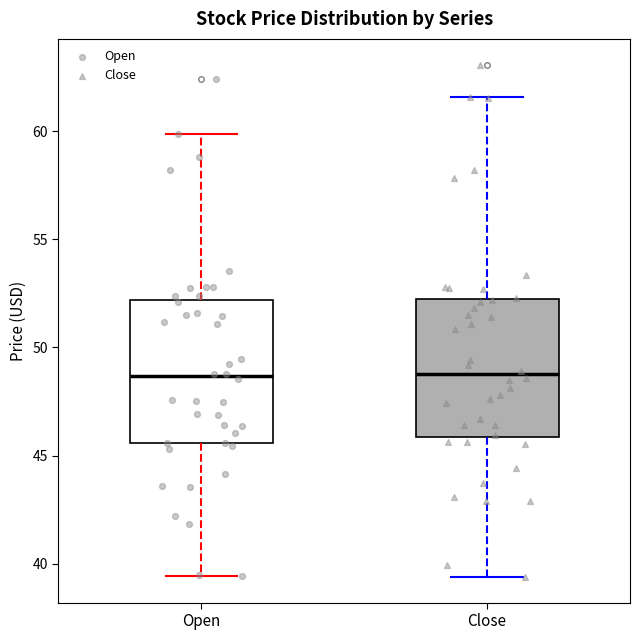

Where does the upper whisker of the box for Open end on the y-axis? The values are not printed on the chart, so give them approximately, as read against the axis.

60.0